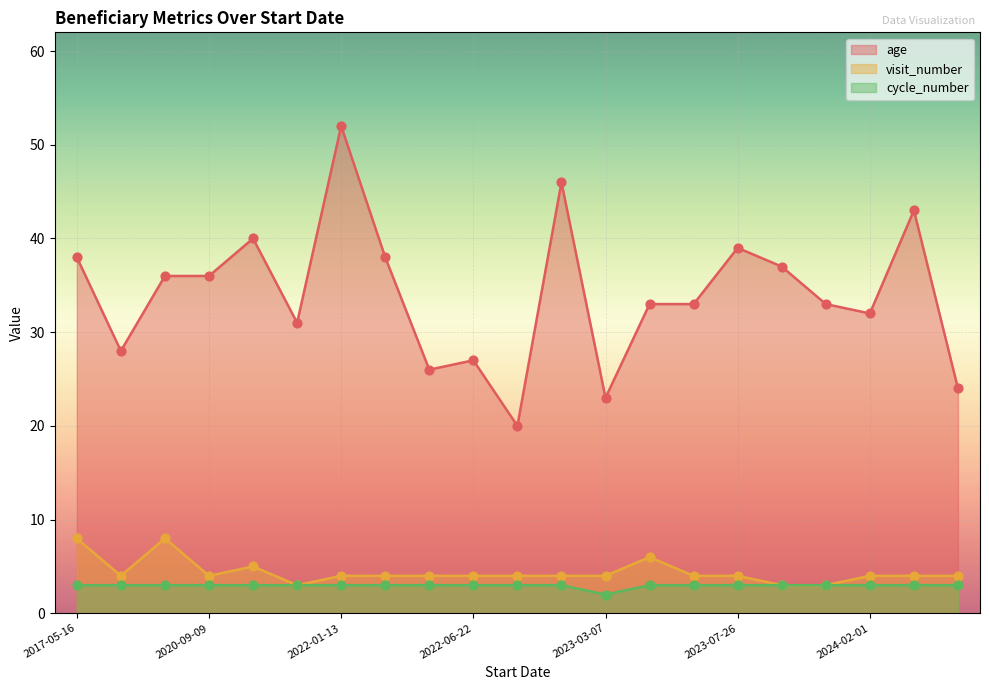

At which category is the sum across all series the highest?

2022-01-13